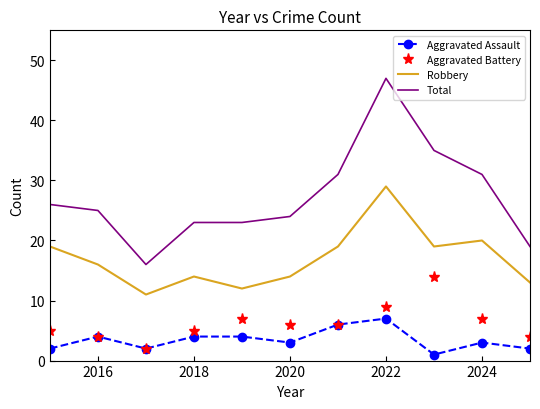

Which series has the largest total across all categories?

Total